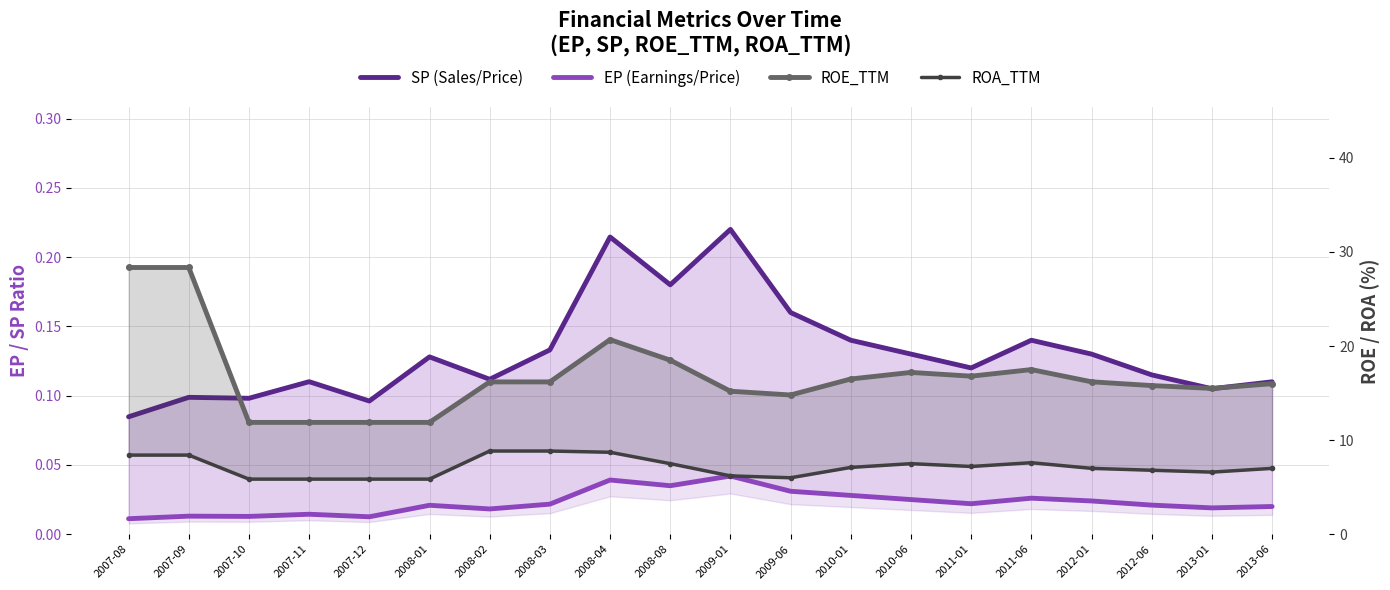

At which category does the chart reach its minimum across all series?

2007-08